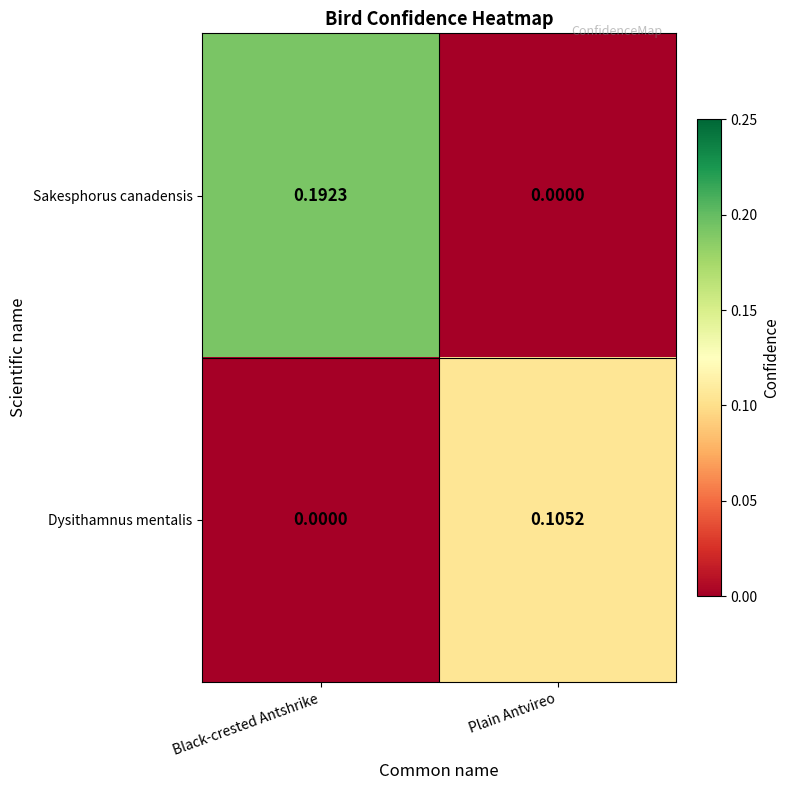

Between Black-crested Antshrike and Plain Antvireo, which series saw the biggest shift?

Sakesphorus canadensis